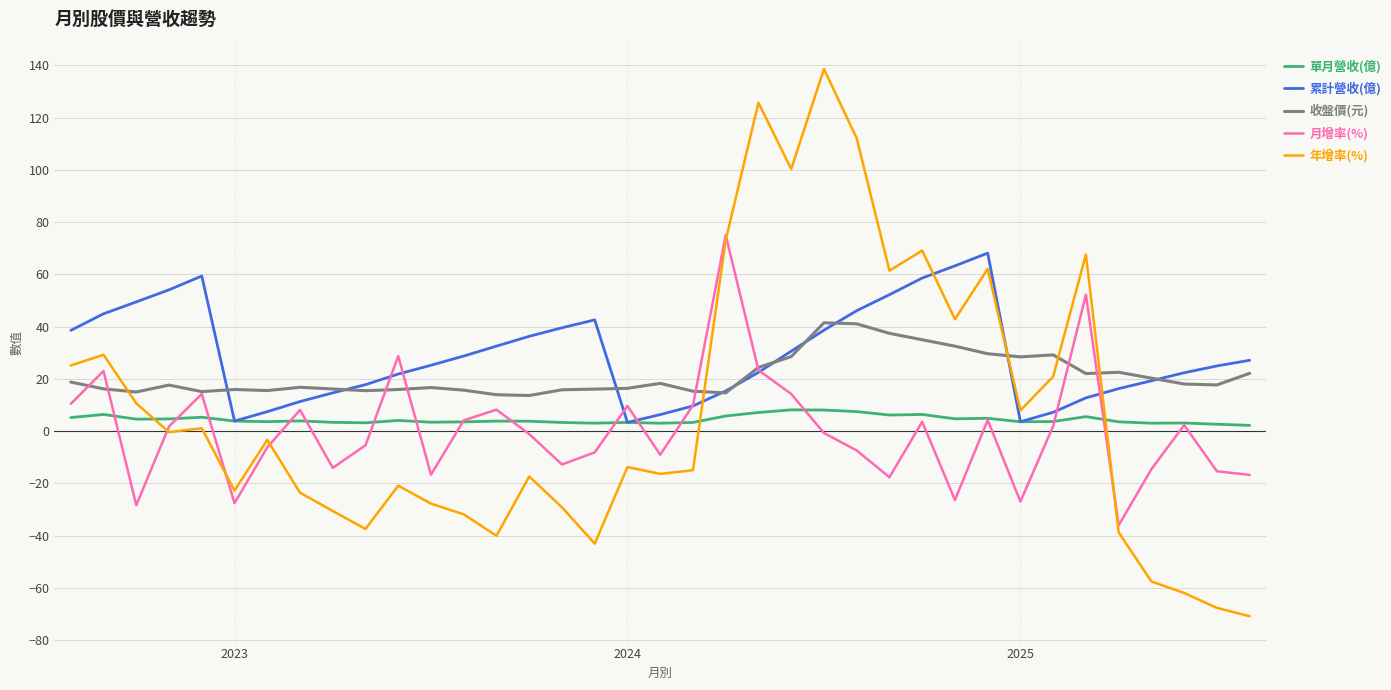

What is the lowest value of the 年增率(%) series?

-70.9